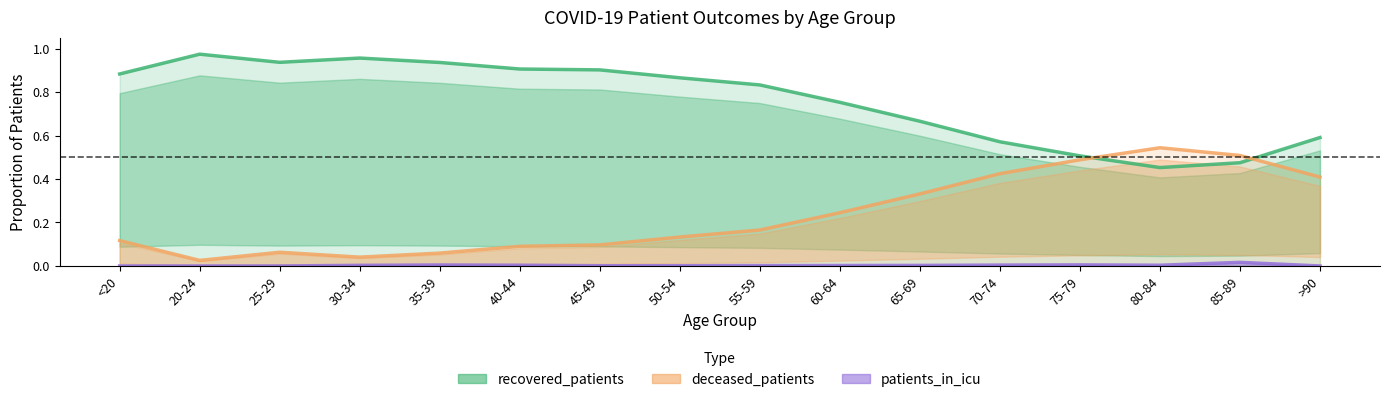

What is the difference between the deceased_patients values at 40-44 and 80-84?

0.5